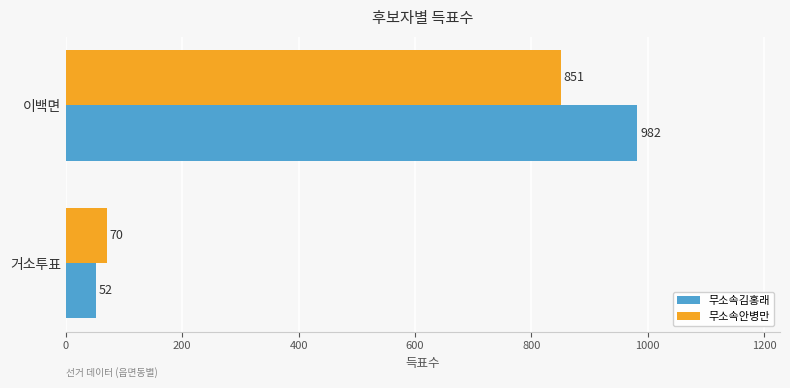

What is the difference between the highest and lowest values at 거소투표?

18